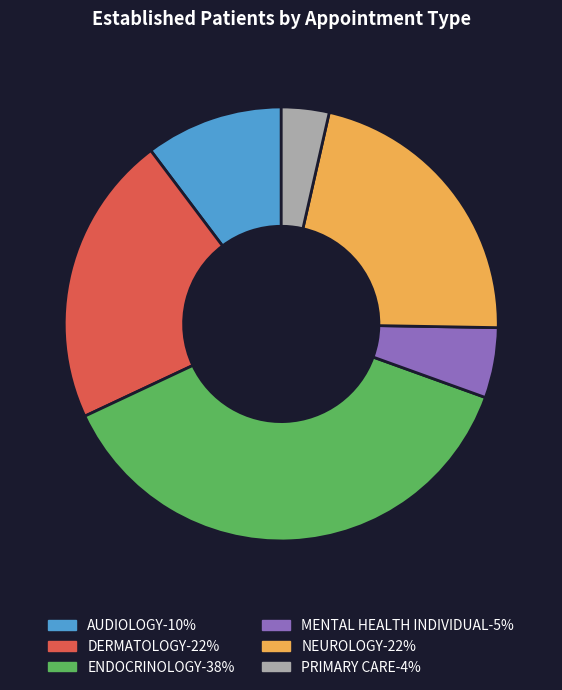

Is it true that DERMATOLOGY is 15% of the pie?

False